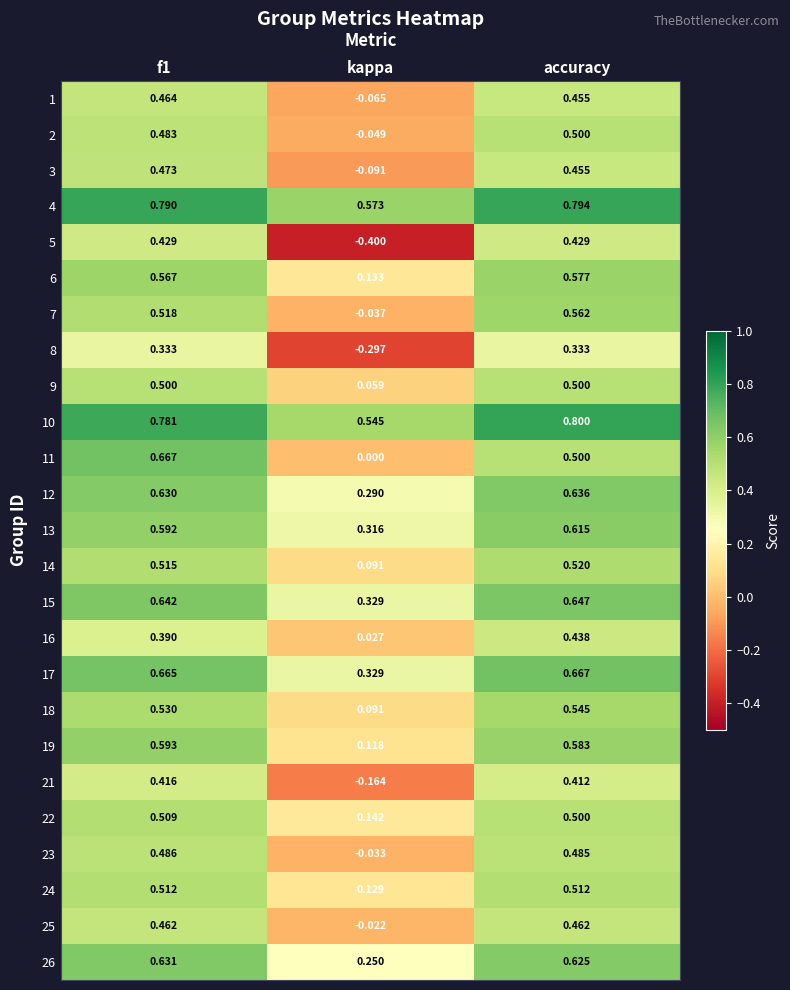

At which label is 17 closest to 0?

kappa